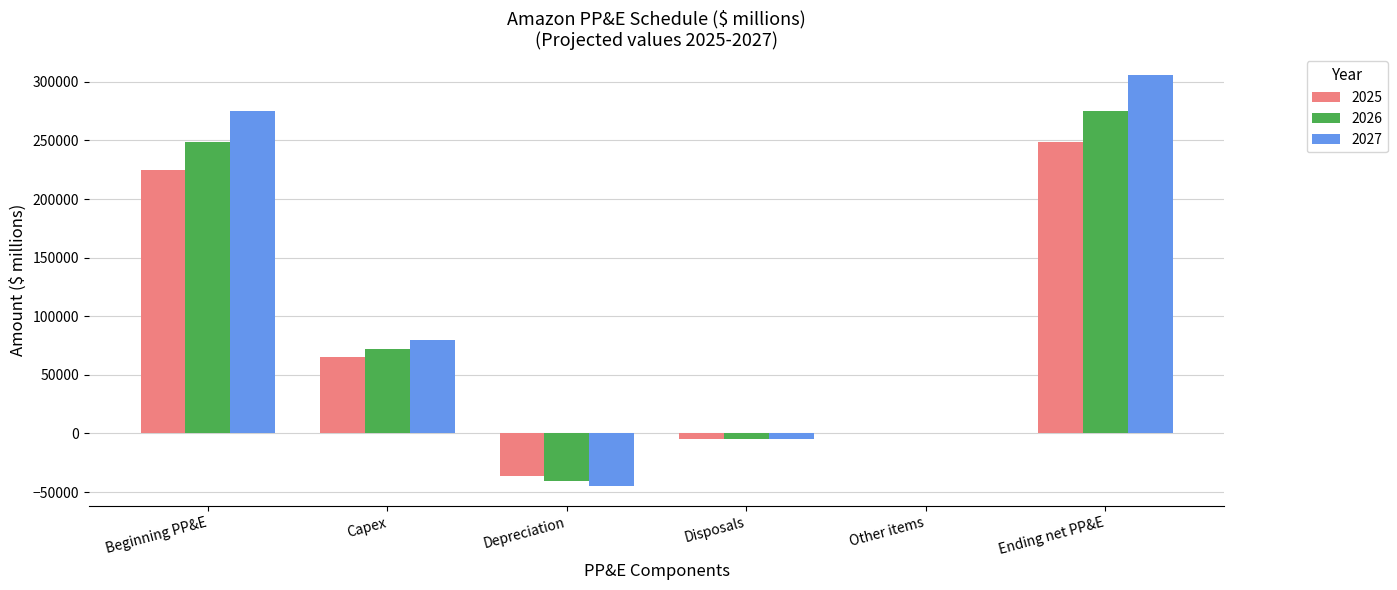

What is the sum of all 2025 values?

496616.6